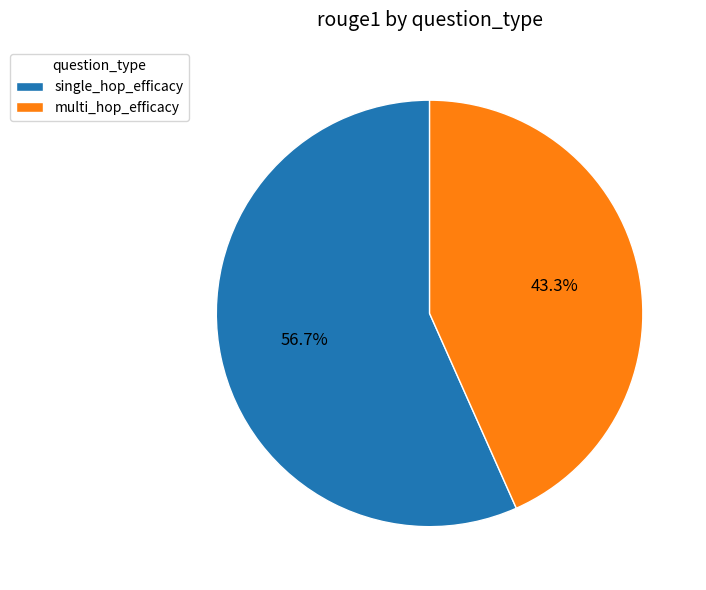

Which category has the biggest portion of the pie?

single_hop_efficacy